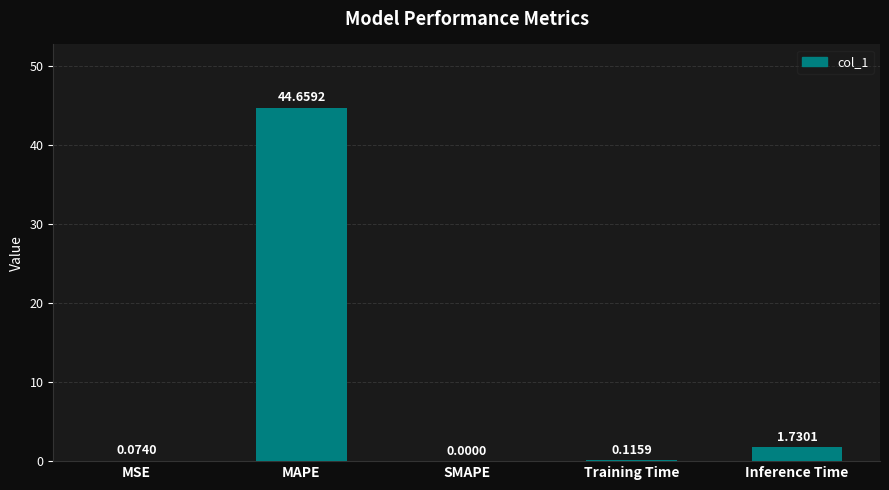

What is the ratio of the value at MAPE to the value at Inference Time?

25.8